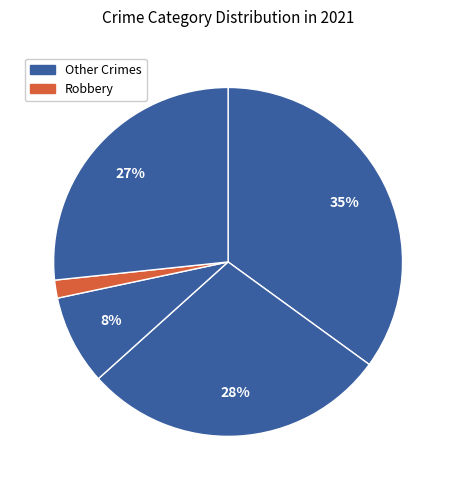

Count the number of slices in the pie.

5